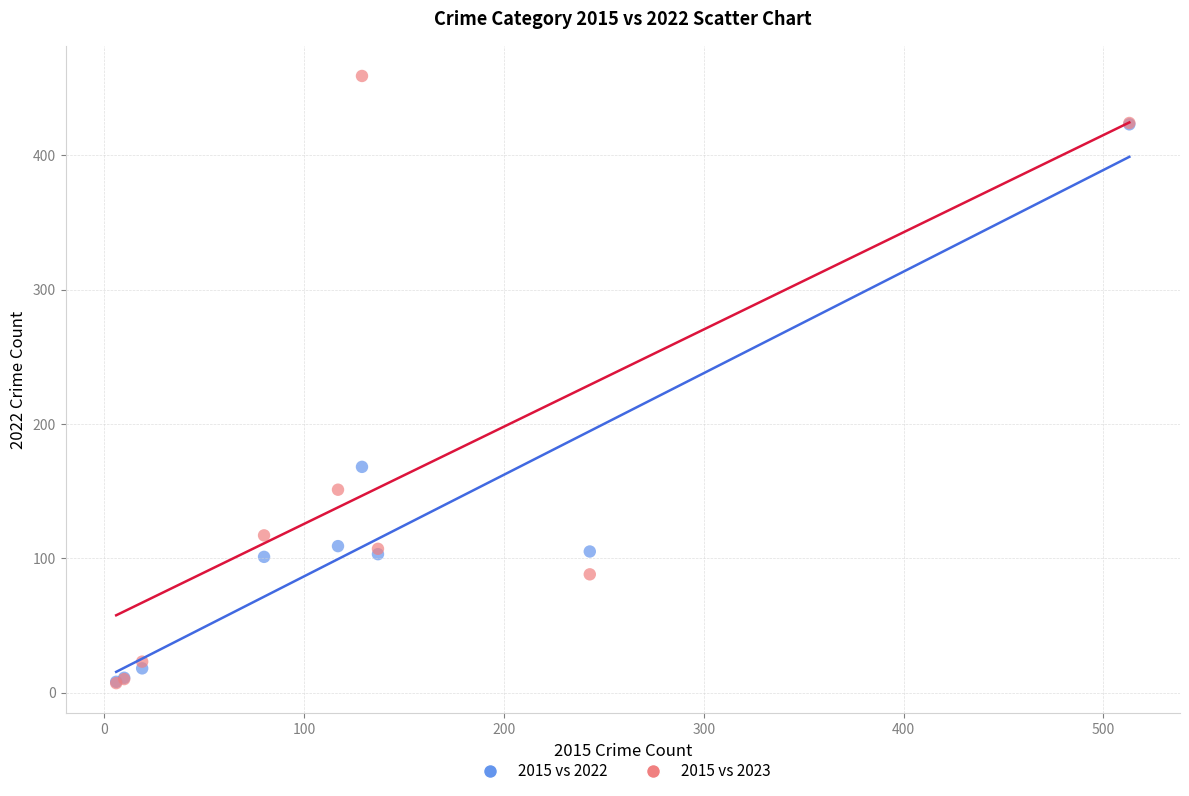

In the 2015 vs 2023 series, what Y value is closest to 233?

151